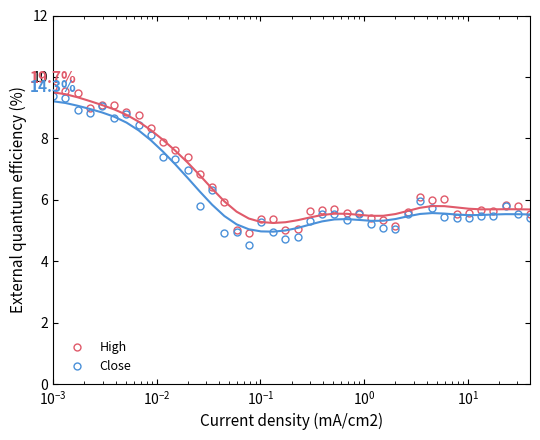

What is the value of the High point at the 3rd from the left?

9.5